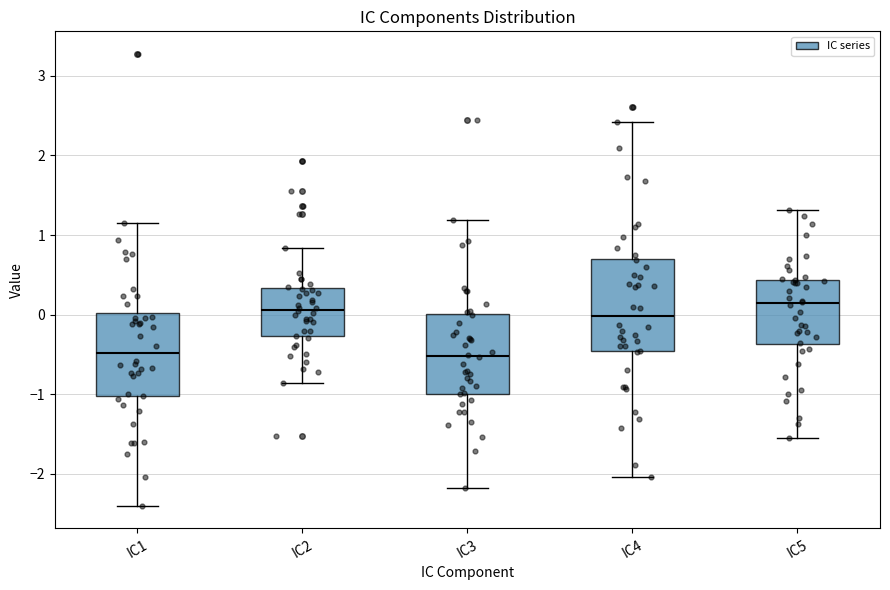

Comparing the boxes themselves (not the whiskers), which one is the tallest?

IC4